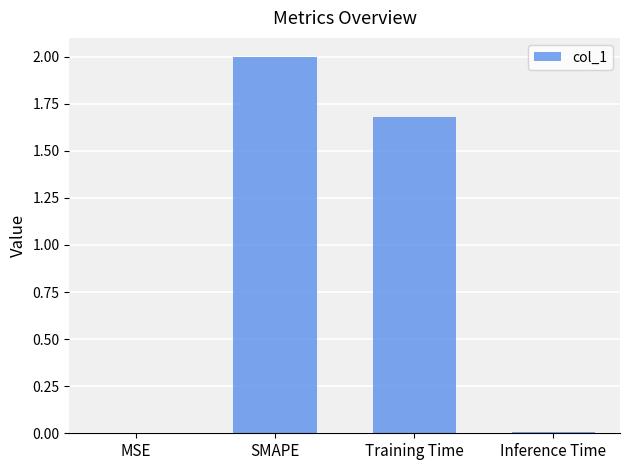

Which label corresponds to the largest value in the chart?

SMAPE